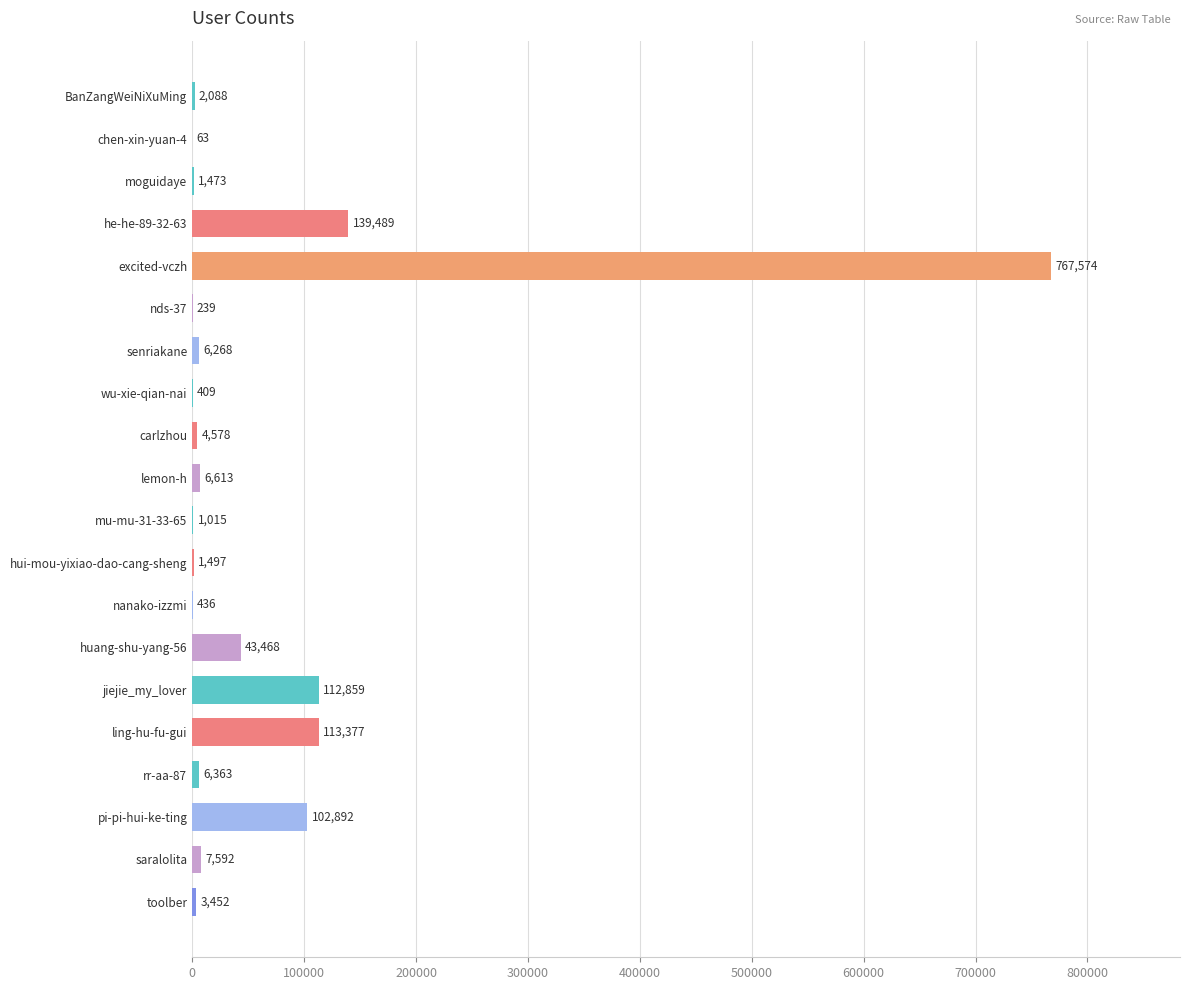

Which label corresponds to the largest value in the chart?

excited-vczh